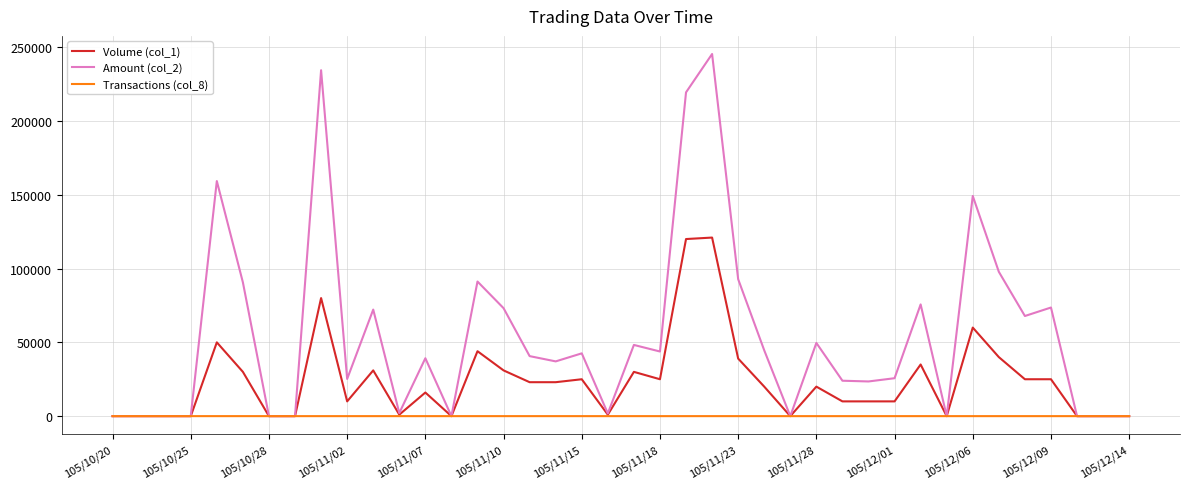

List the series in order of their overall mean, highest first.

Amount (col_2), Volume (col_1), Transactions (col_8)